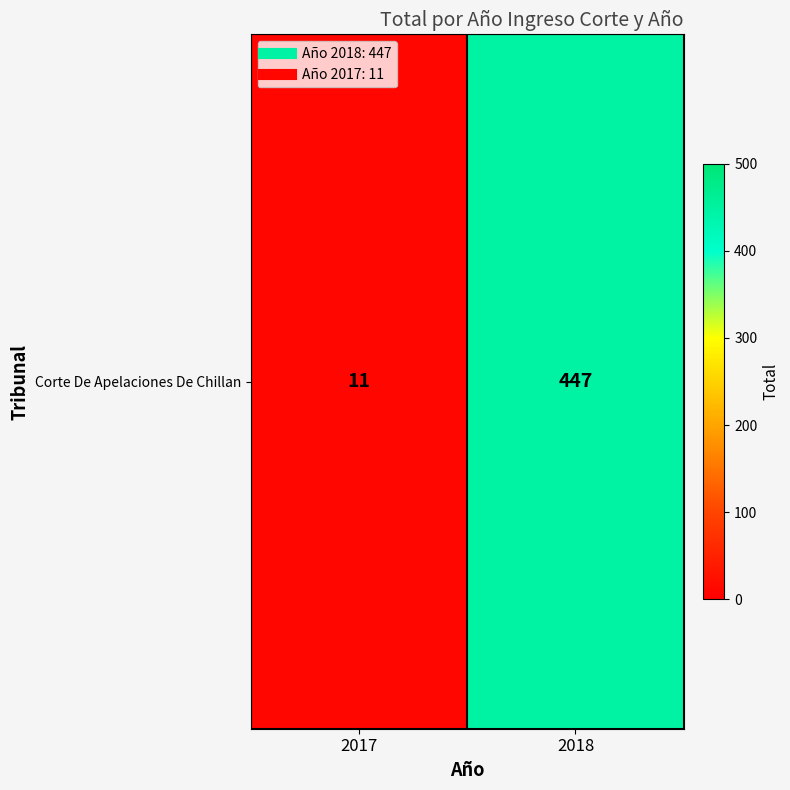

Which category has the highest value across all series?

2018